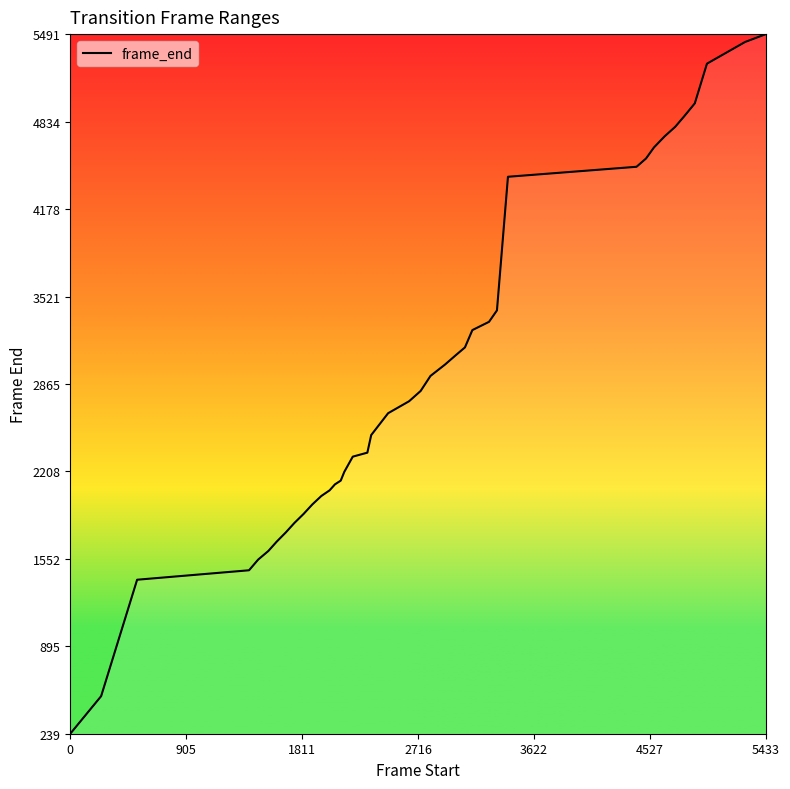

What is the maximum value shown in the chart?

5491